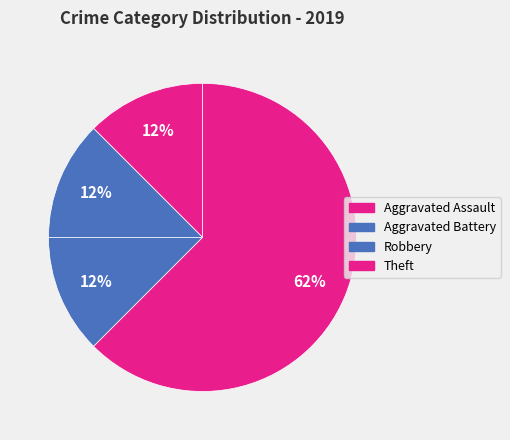

Count the number of slices in the pie.

4